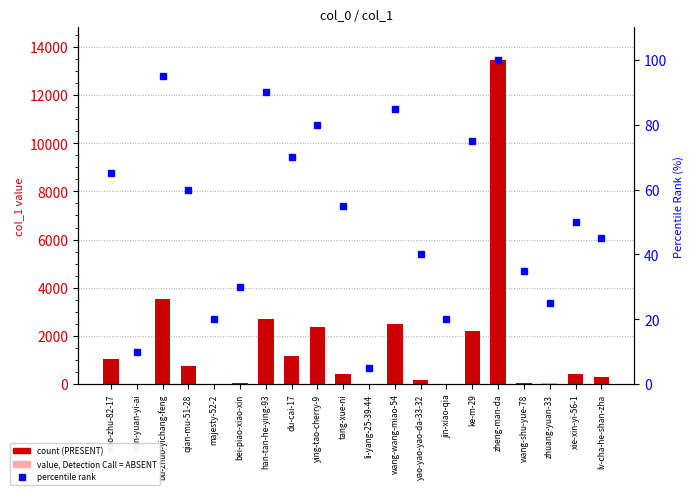

Reading right to left, what are all the values shown in this chart?

col_1: 288	407	32	64	13459	2214	23	182	2502	7	435	2384	1166	2699	38	23	756	3544	11	1040
percentile rank: 45	50	25	35	100	75	20	40	85	5	55	80	70	90	30	20	60	95	10	65